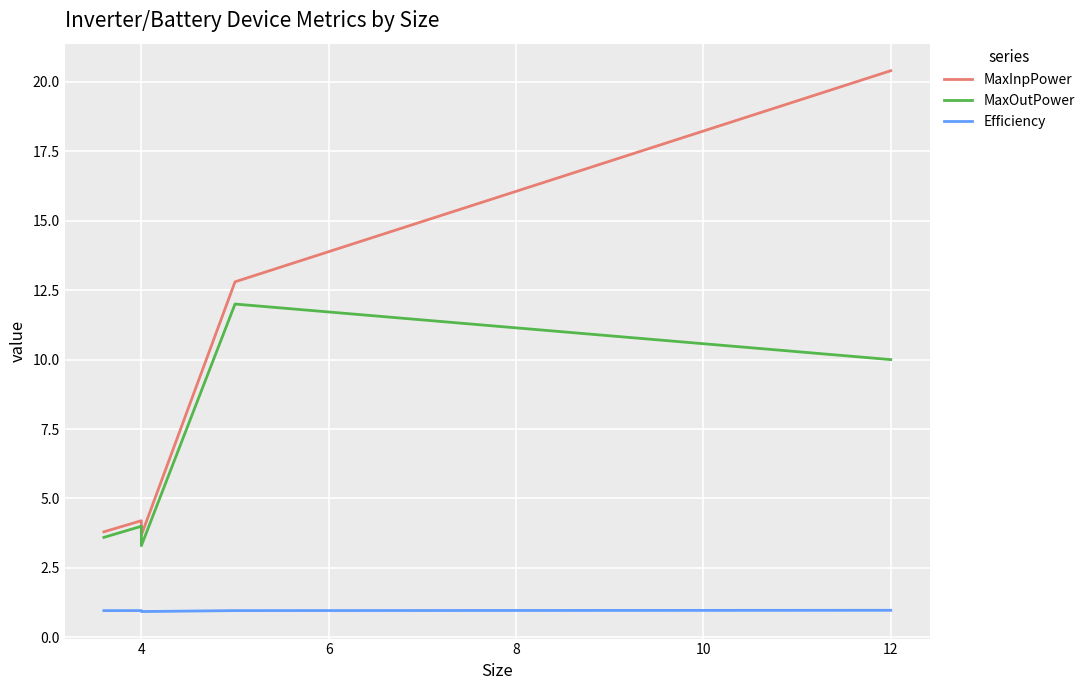

What is the average value of the Efficiency series?

1.0